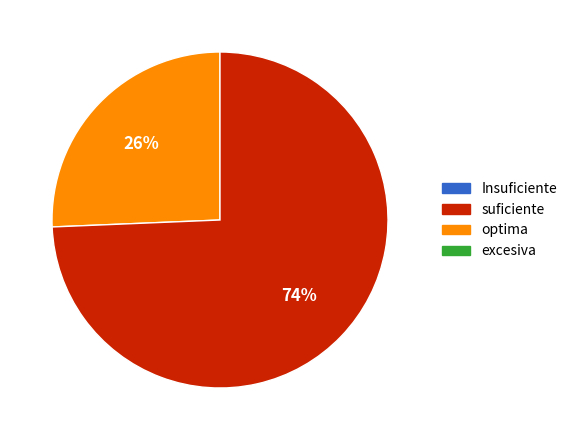

Is there any slice that represents more than half of the pie?

Yes